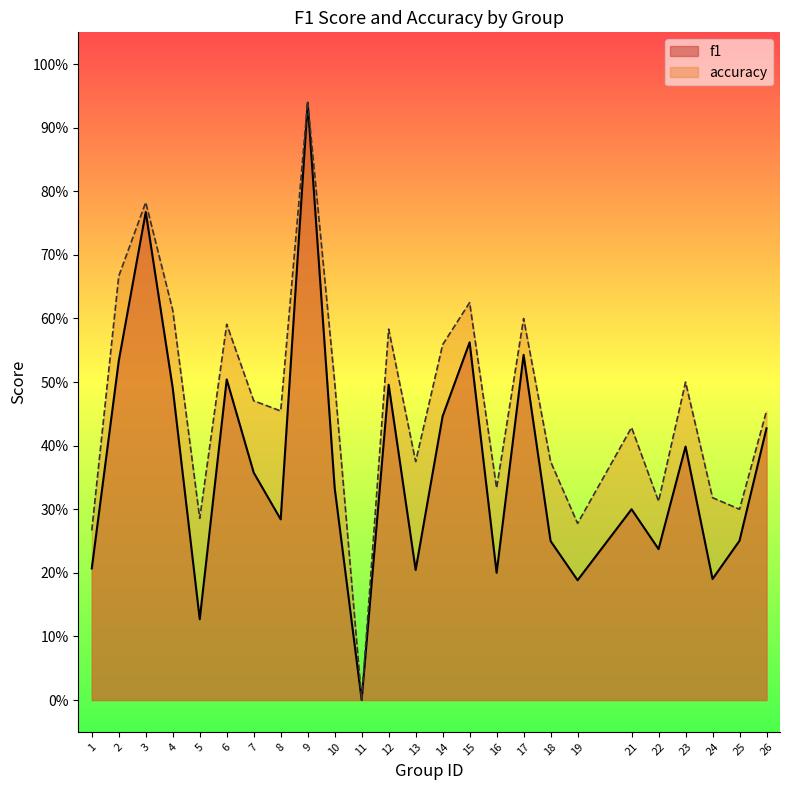

At which label does accuracy reach its minimum?

11